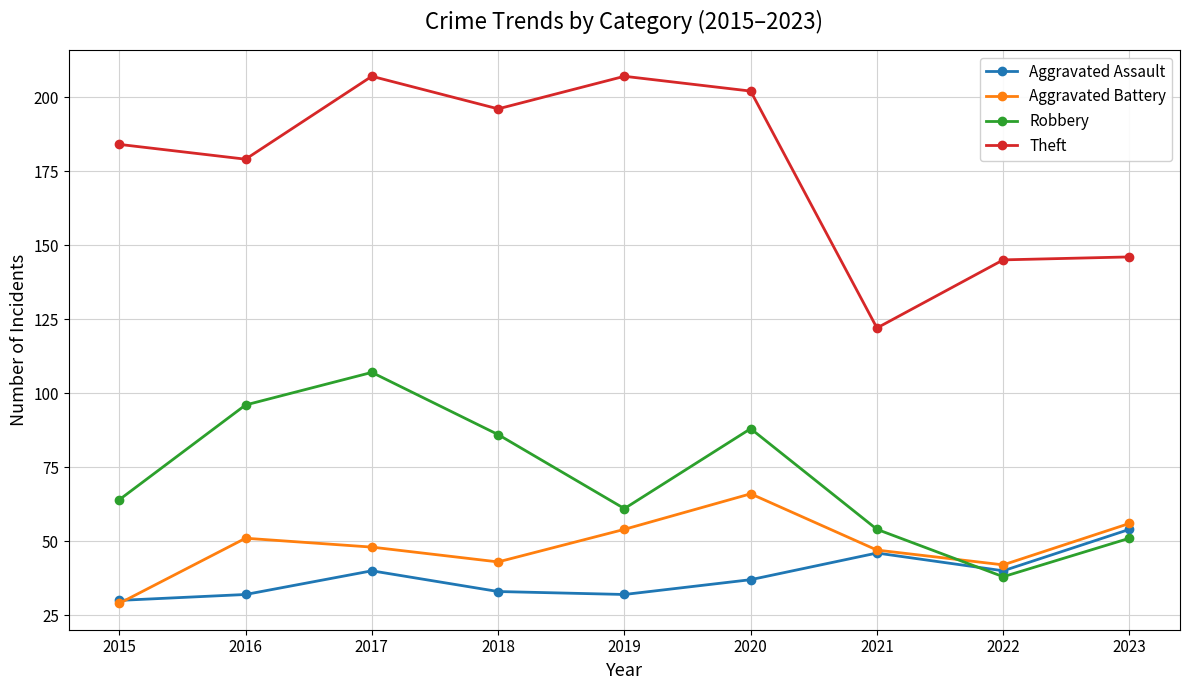

What is the difference between the maximum and minimum values in the Aggravated Assault series?

24